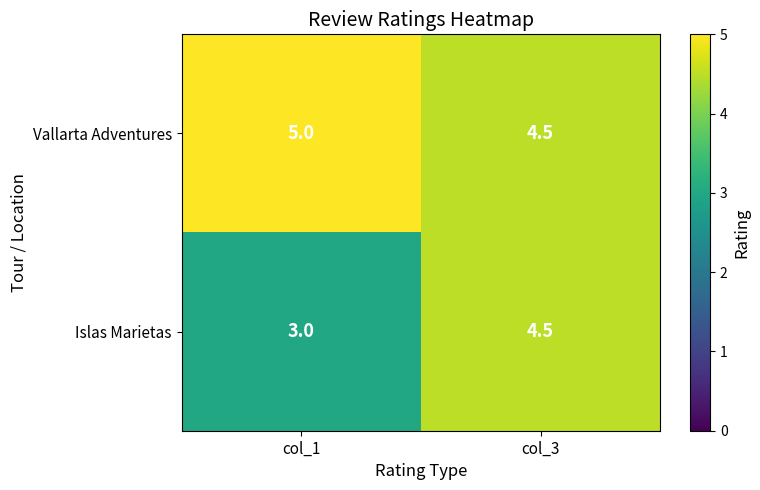

List the series in order of their peak value, highest first.

Vallarta Adventures, Islas Marietas